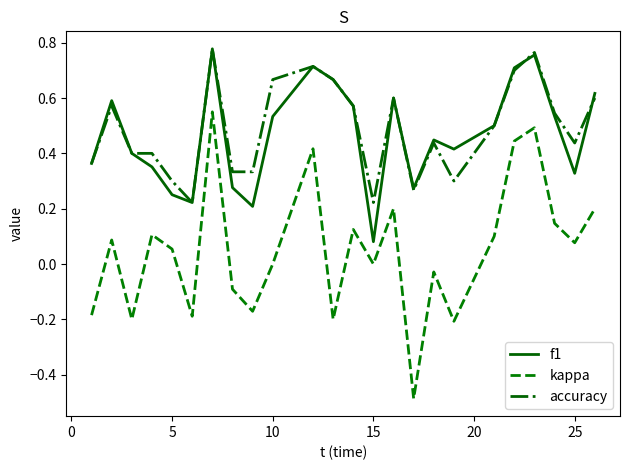

True or false: f1 and kappa intersect in this chart.

False